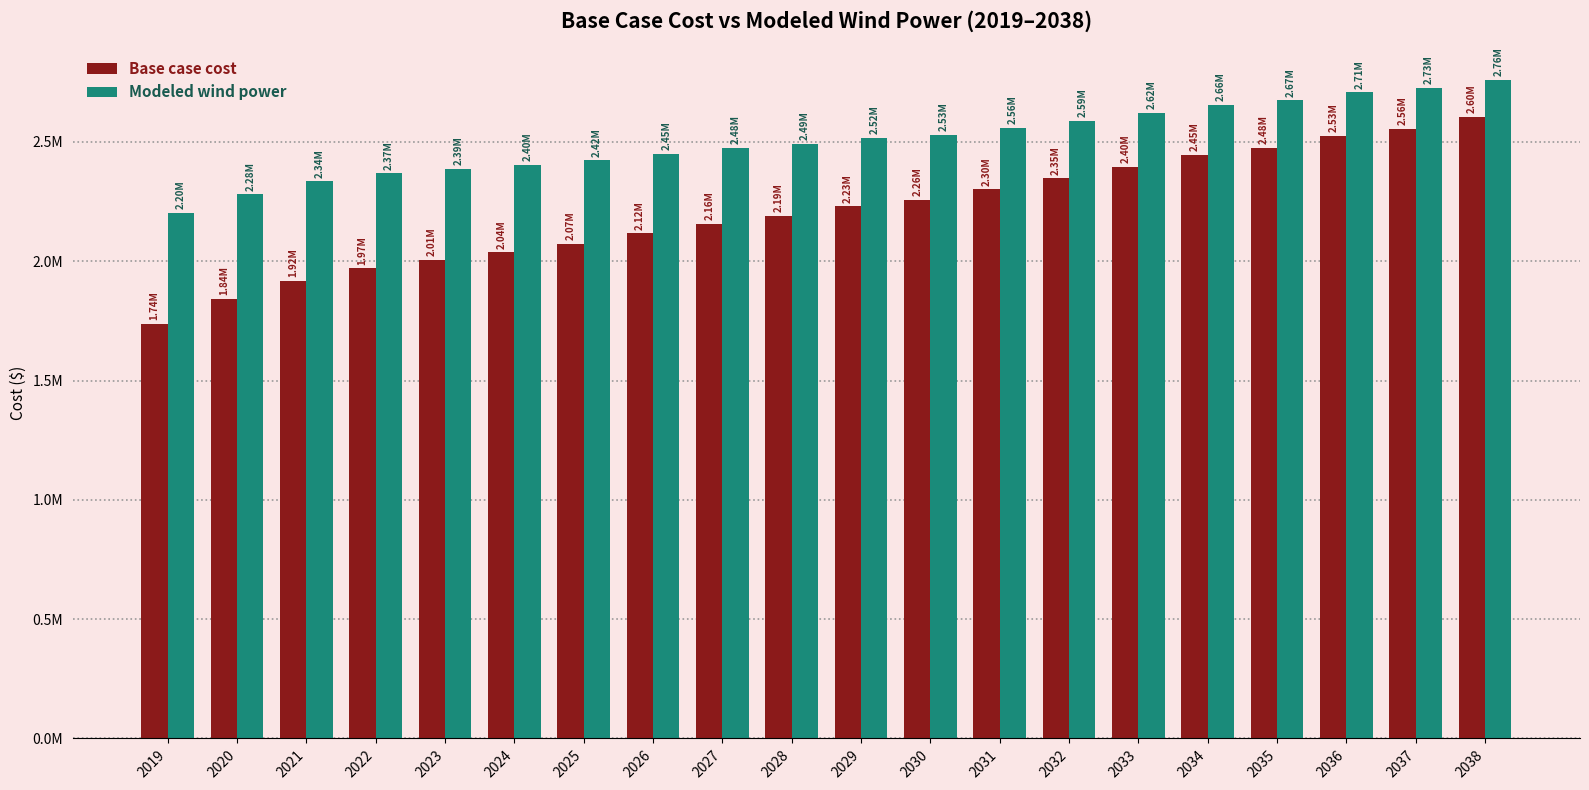

Are the bars horizontal?

No